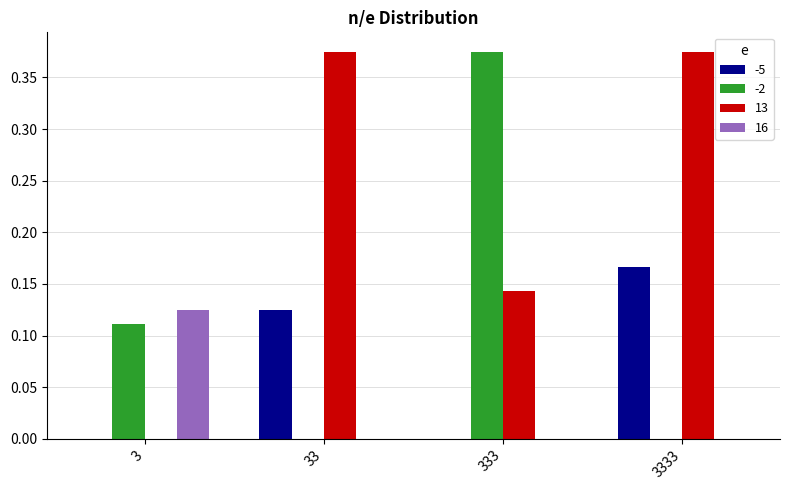

Which series has the largest total across all categories?

13